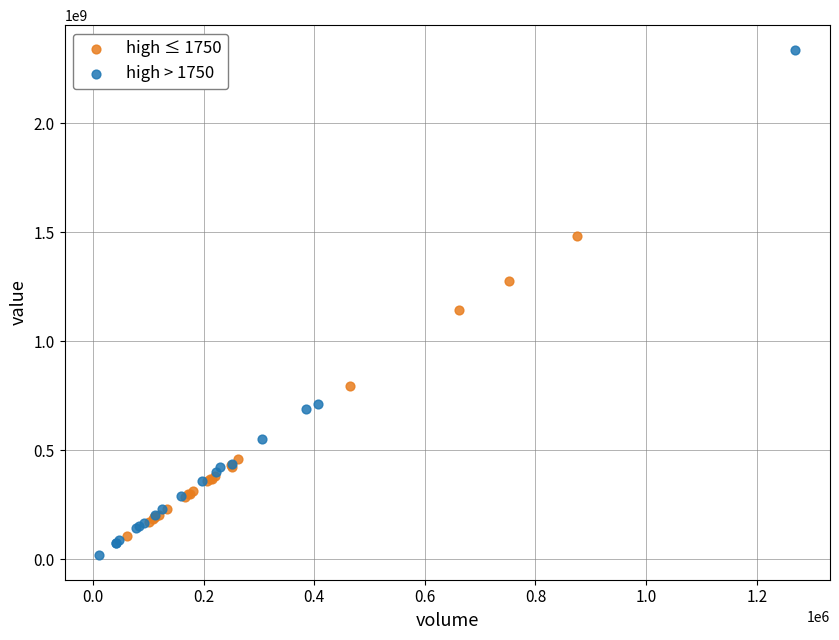

Which series reaches the maximum Y coordinate?

high > 1750